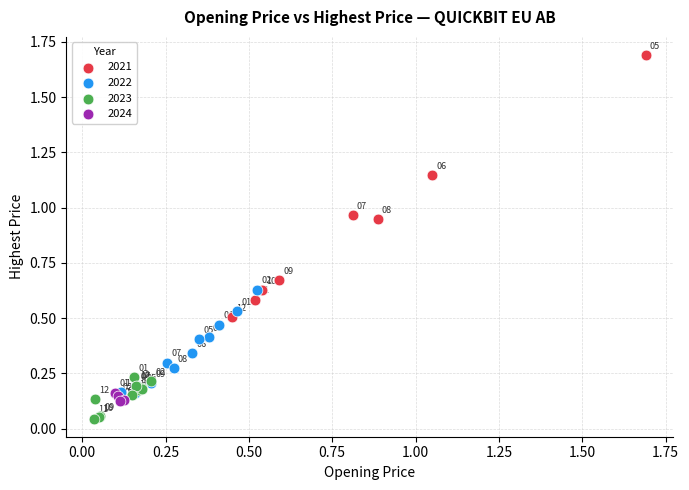

Which series has the largest Y range (max minus min)?

2021